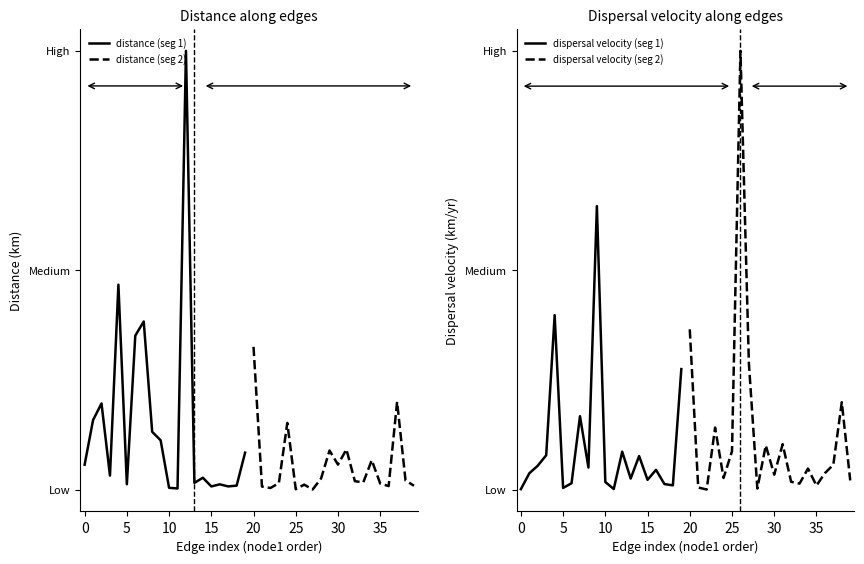

What is the lowest value of the distance (seg 1) series?

8.5